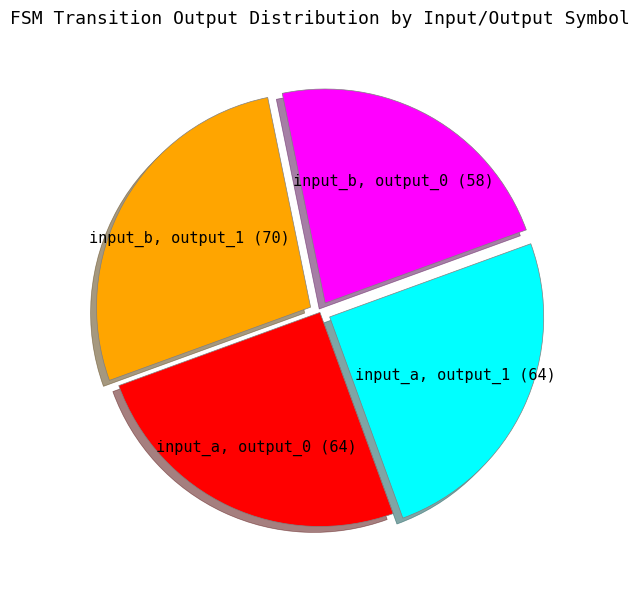

Which category has the biggest portion of the pie?

input_b, output_1